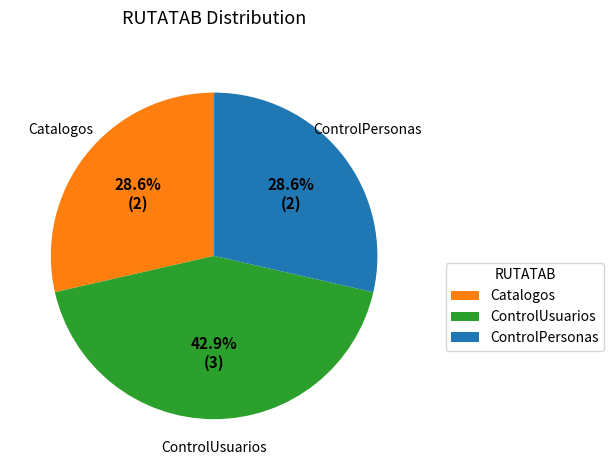

How many segments does this pie chart have?

3